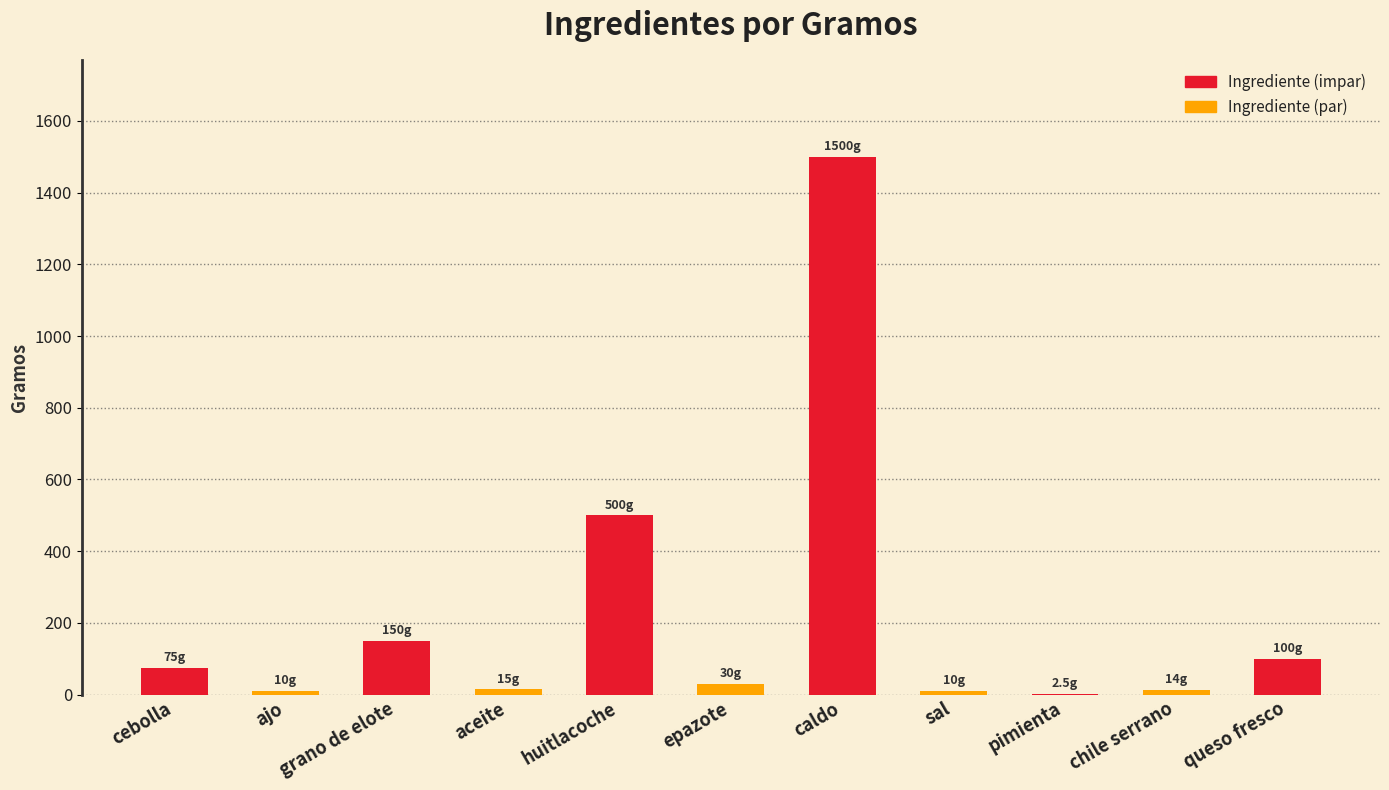

What is the sum of the values at cebolla and huitlacoche?

575.0